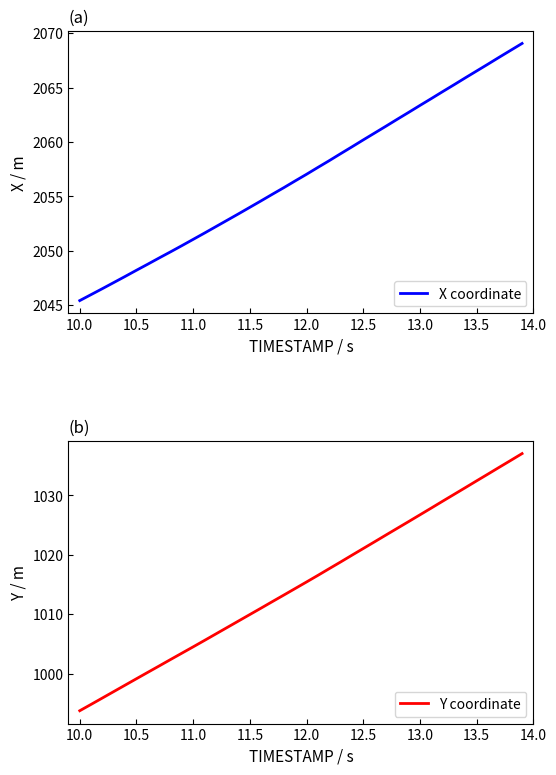

What is the maximum value for X coordinate?

2069.1